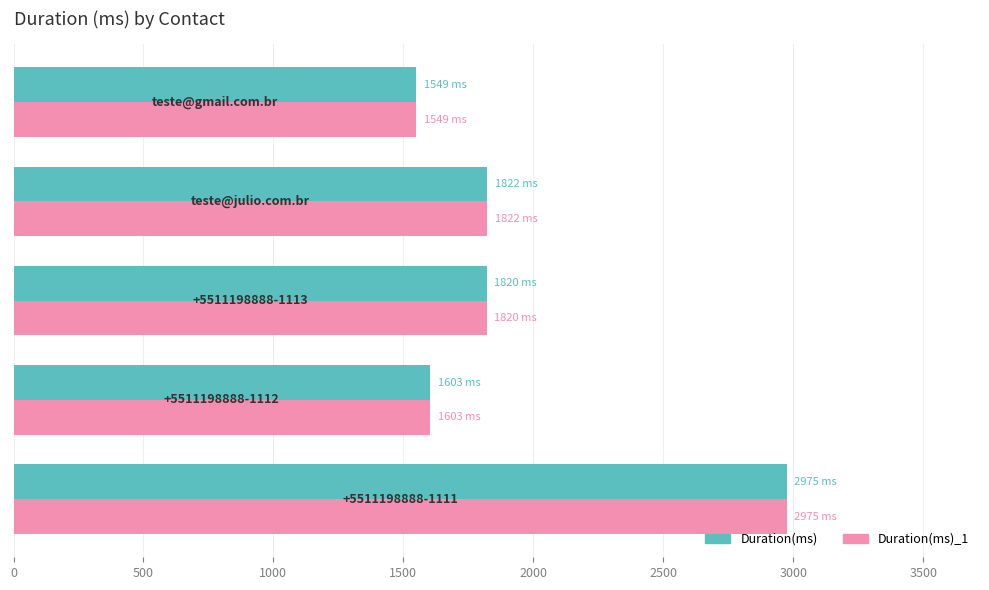

What is the average value of the Duration(ms) series?

1954